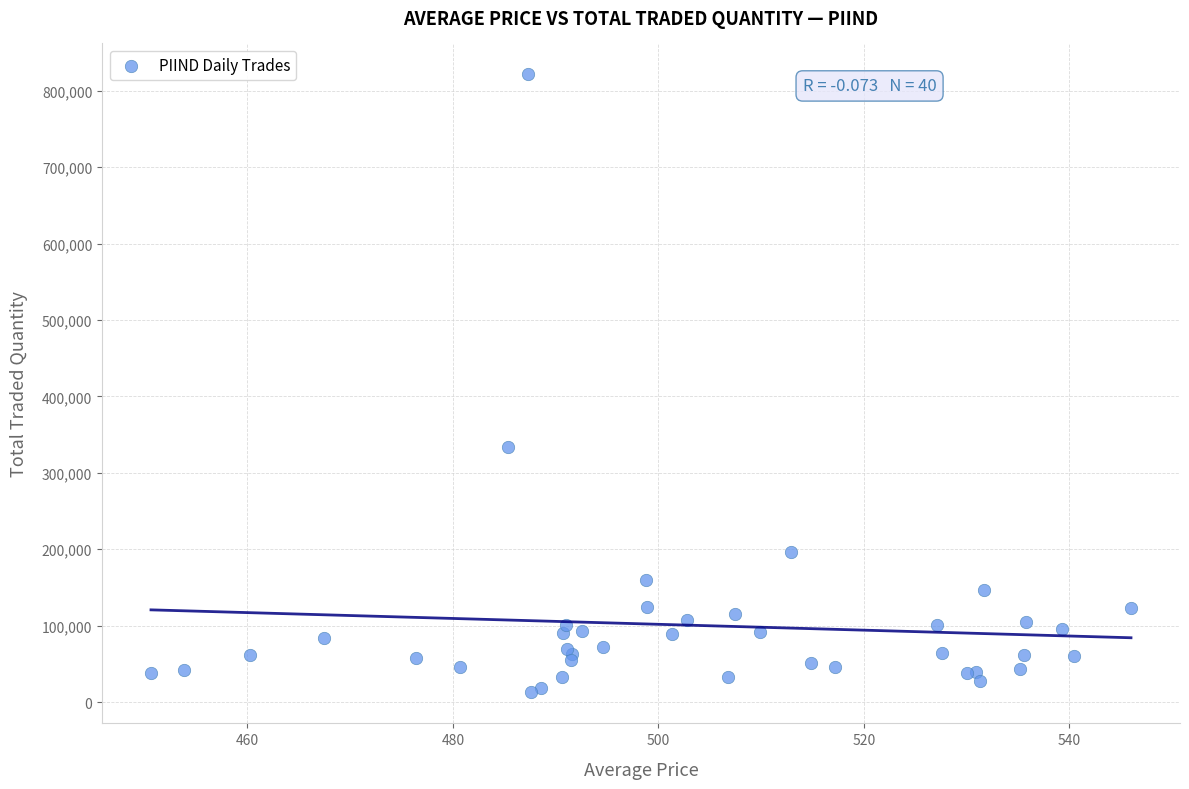

What Y value in the scatter plot is closest to 416975?

334395